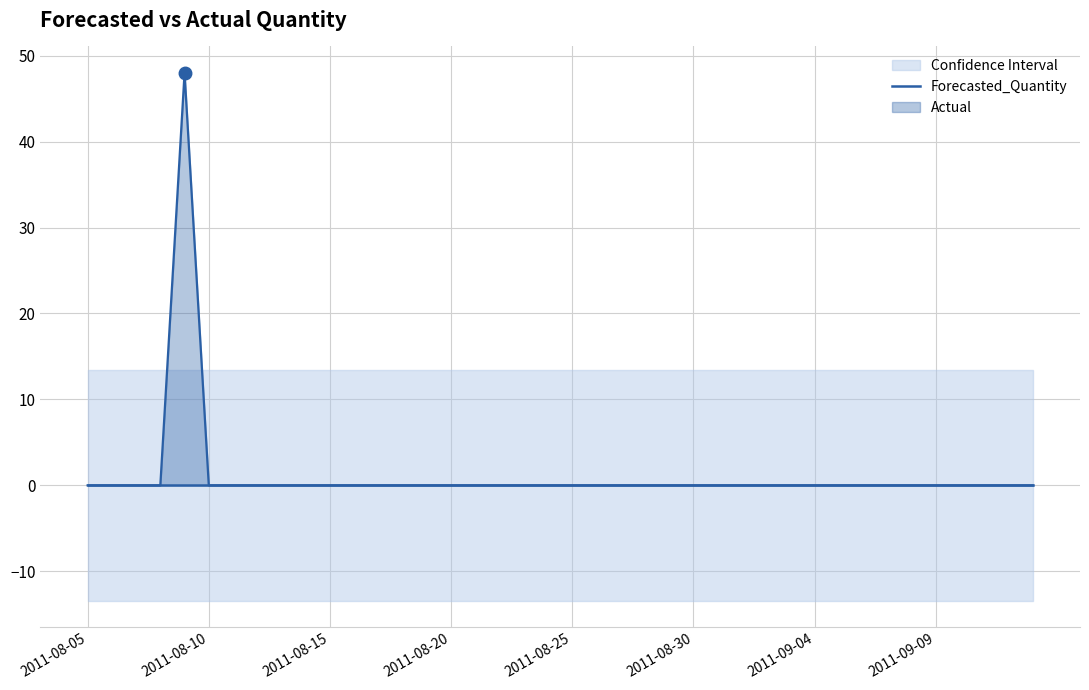

Reading right to left, list all the values displayed in this chart.

Actual: 0.0	0.0	0.0	0.0	0.0	0.0	0.0	0.0	0.0	0.0	0.0	0.0	0.0	0.0	0.0	0.0	0.0	0.0	0.0	0.0	0.0	0.0	0.0	0.0	0.0	0.0	0.0	0.0	0.0	0.0	0.0	0.0	0.0	0.0	0.0	48.0	0.0	0.0	0.0	0.0
Forecasted_Quantity: 0.0	0.0	0.0	0.0	0.0	0.0	0.0	0.0	0.0	0.0	0.0	0.0	0.0	0.0	0.0	0.0	0.0	0.0	0.0	0.0	0.0	0.0	0.0	0.0	0.0	0.0	0.0	0.0	0.0	0.0	0.0	0.0	0.0	0.0	0.0	0.0	0.0	0.0	0.0	0.0
Upper_Bound: 13.4	13.4	13.4	13.4	13.4	13.4	13.4	13.4	13.4	13.4	13.4	13.4	13.4	13.4	13.4	13.4	13.4	13.4	13.4	13.4	13.4	13.4	13.4	13.4	13.4	13.4	13.4	13.4	13.4	13.4	13.4	13.4	13.4	13.4	13.4	13.4	13.4	13.4	13.4	13.4
Lower_Bound: -13.4	-13.4	-13.4	-13.4	-13.4	-13.4	-13.4	-13.4	-13.4	-13.4	-13.4	-13.4	-13.4	-13.4	-13.4	-13.4	-13.4	-13.4	-13.4	-13.4	-13.4	-13.4	-13.4	-13.4	-13.4	-13.4	-13.4	-13.4	-13.4	-13.4	-13.4	-13.4	-13.4	-13.4	-13.4	-13.4	-13.4	-13.4	-13.4	-13.4